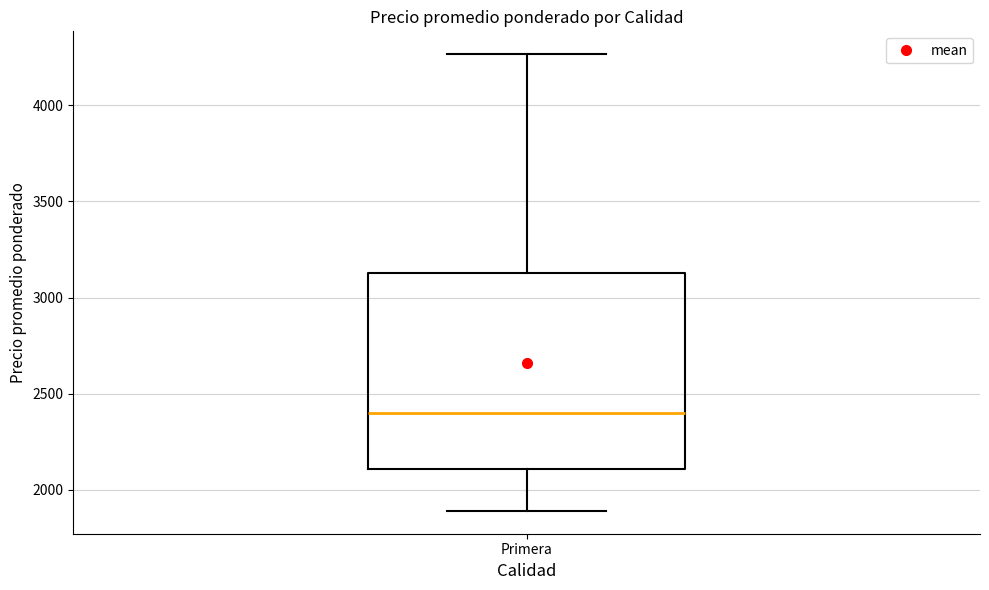

Where does the median line of the box for Primera sit on the y-axis? The values are not printed on the chart, so give them approximately, as read against the axis.

2400